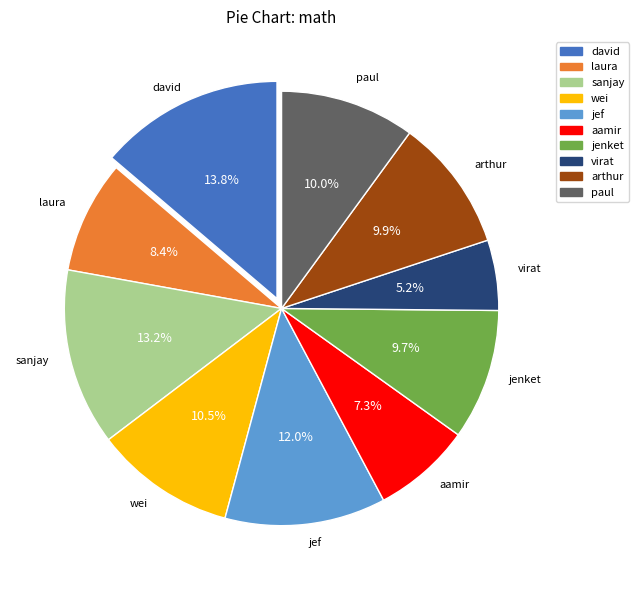

To the nearest percent, what is the difference between the largest and smallest slice percentages?

9%